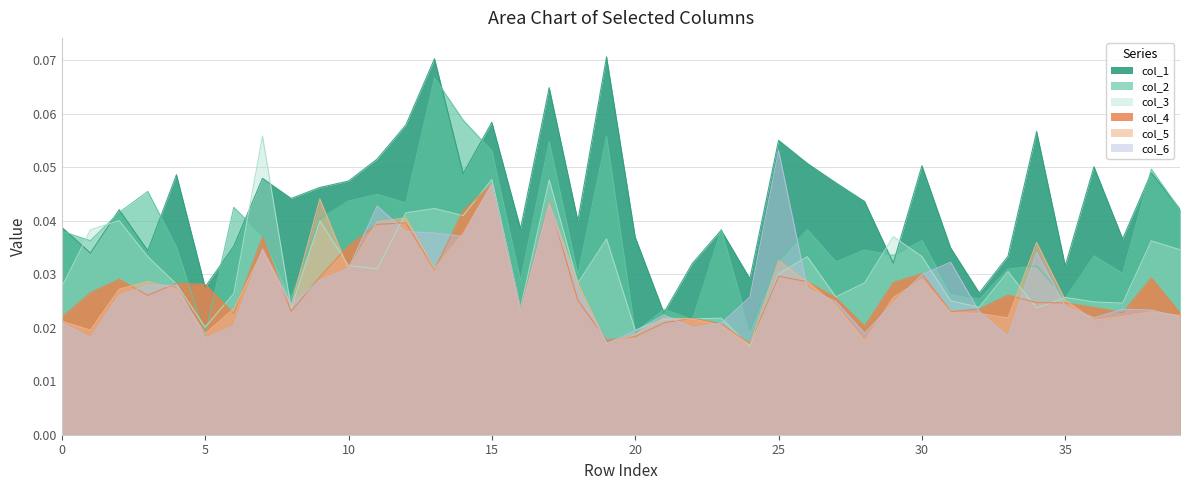

What is the sum of the col_3 values at 3 and 23?

0.1